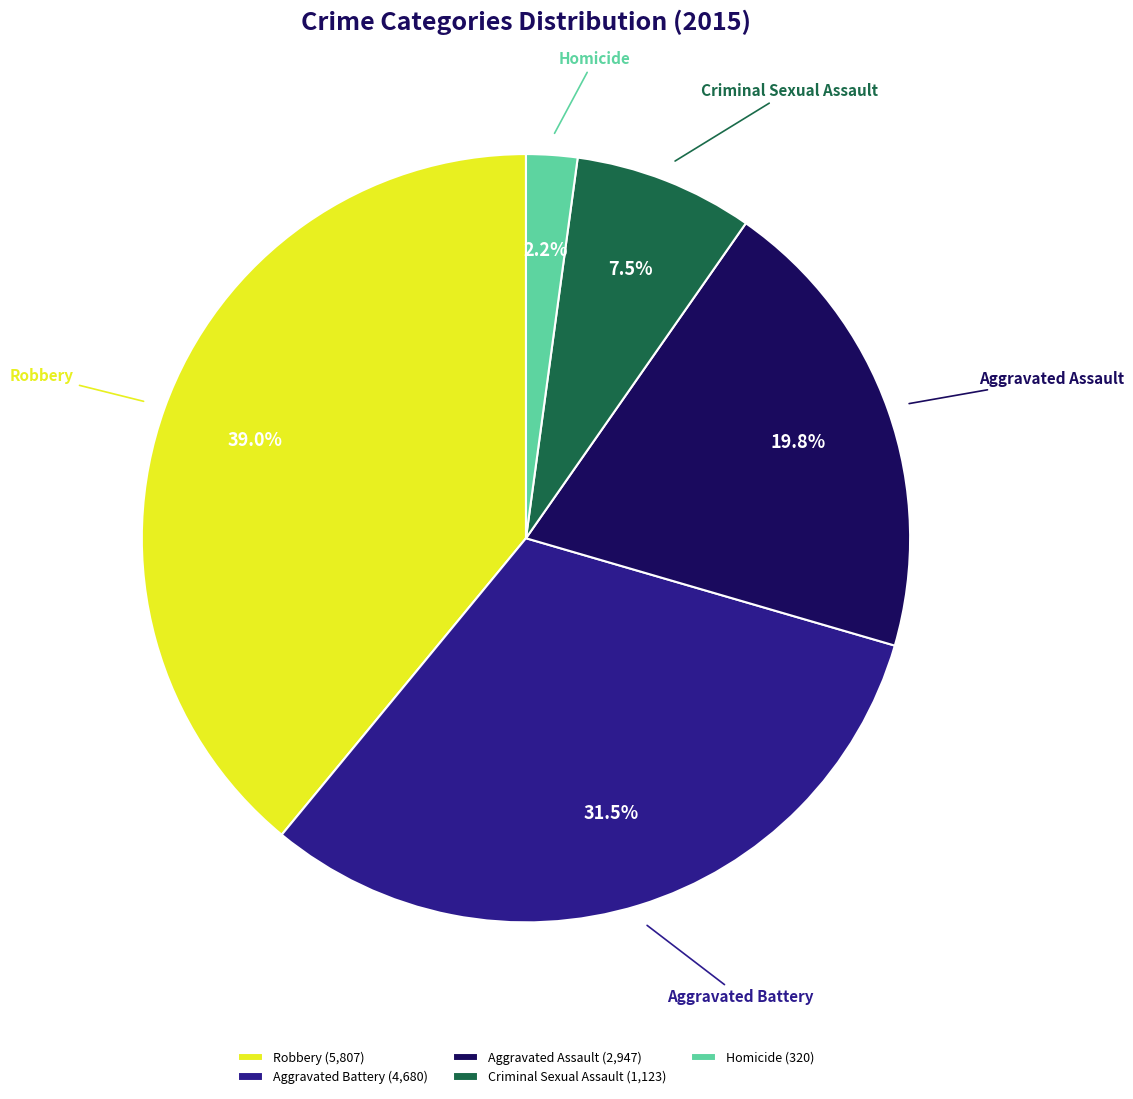

Is it true that Aggravated Battery is 22% of the pie?

False